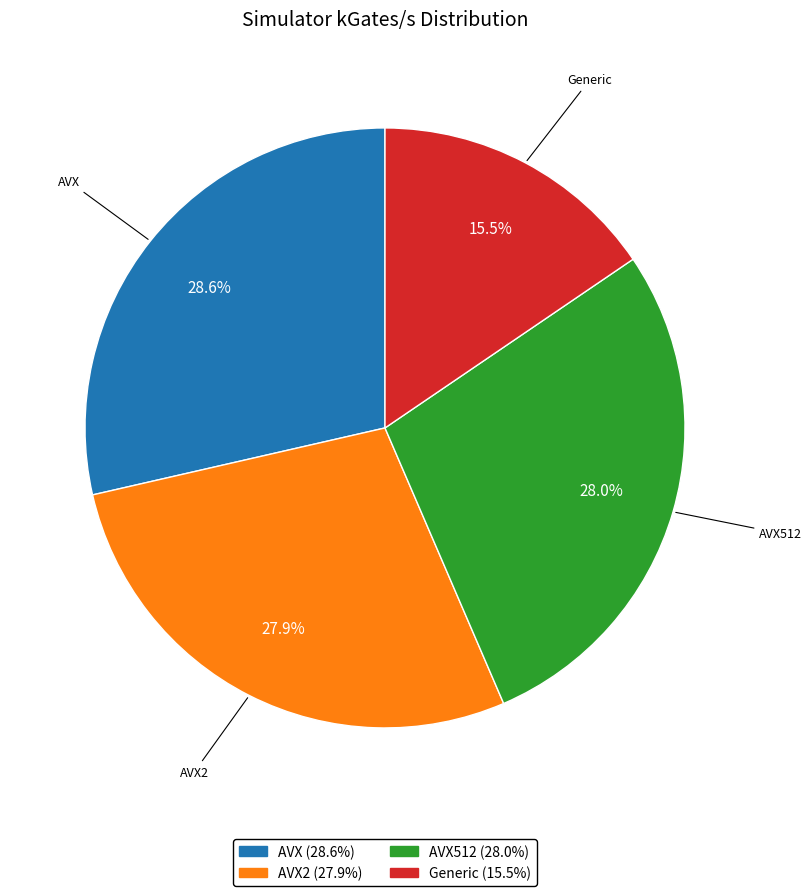

Which has a higher value, AVX or Generic?

AVX